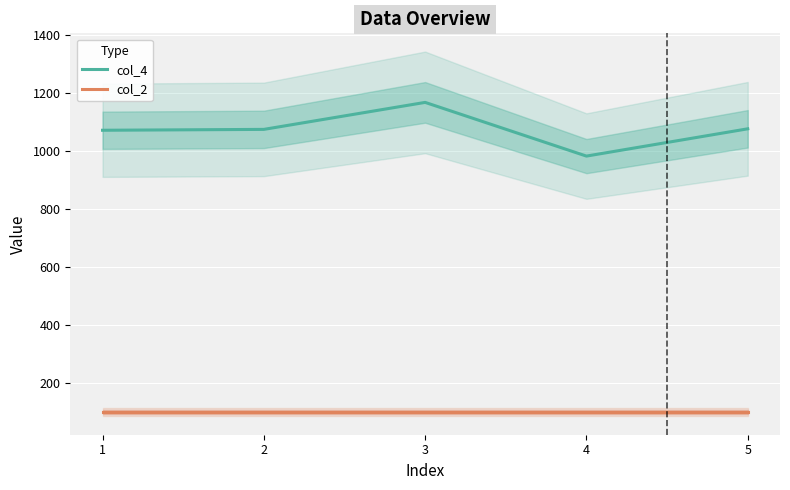

Where is the first local maximum for col_4?

3